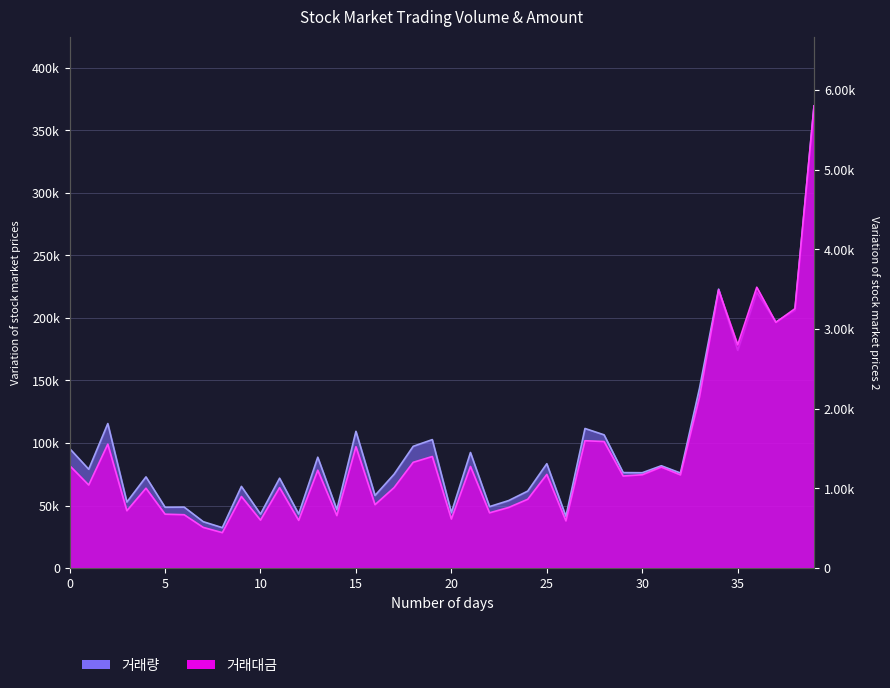

List the labels in order of 거래량 value, largest first.

39, 34, 36, 38, 37, 35, 33, 2, 27, 15, 28, 19, 18, 0, 21, 13, 25, 31, 1, 29, 30, 32, 17, 4, 11, 9, 24, 16, 23, 3, 22, 6, 5, 14, 20, 12, 10, 26, 7, 8